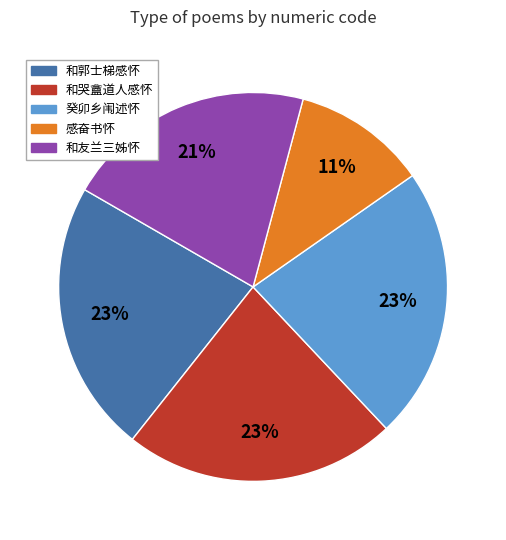

To the nearest percent, what is the difference between the largest and smallest slice percentages?

12%